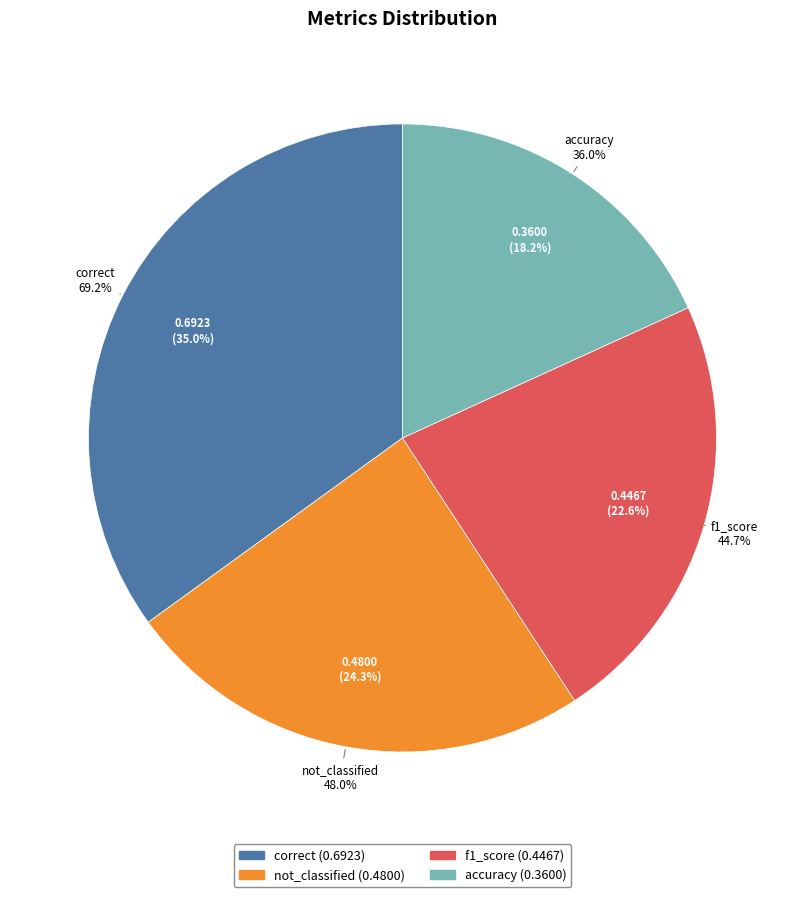

To the nearest percent, what portion does correct represent?

35%